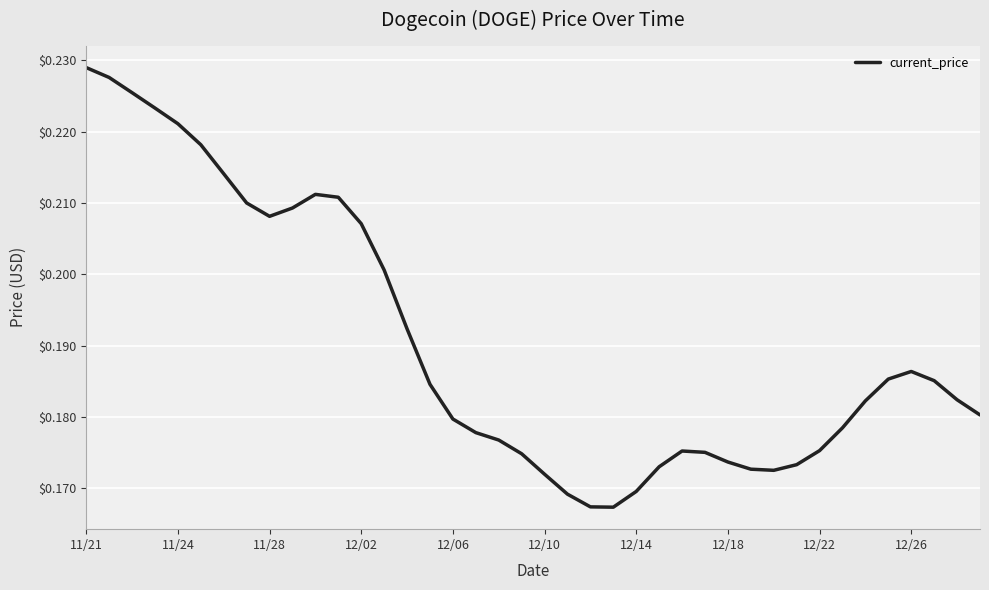

How many interior local peaks (higher than both neighbors) does the data have?

3